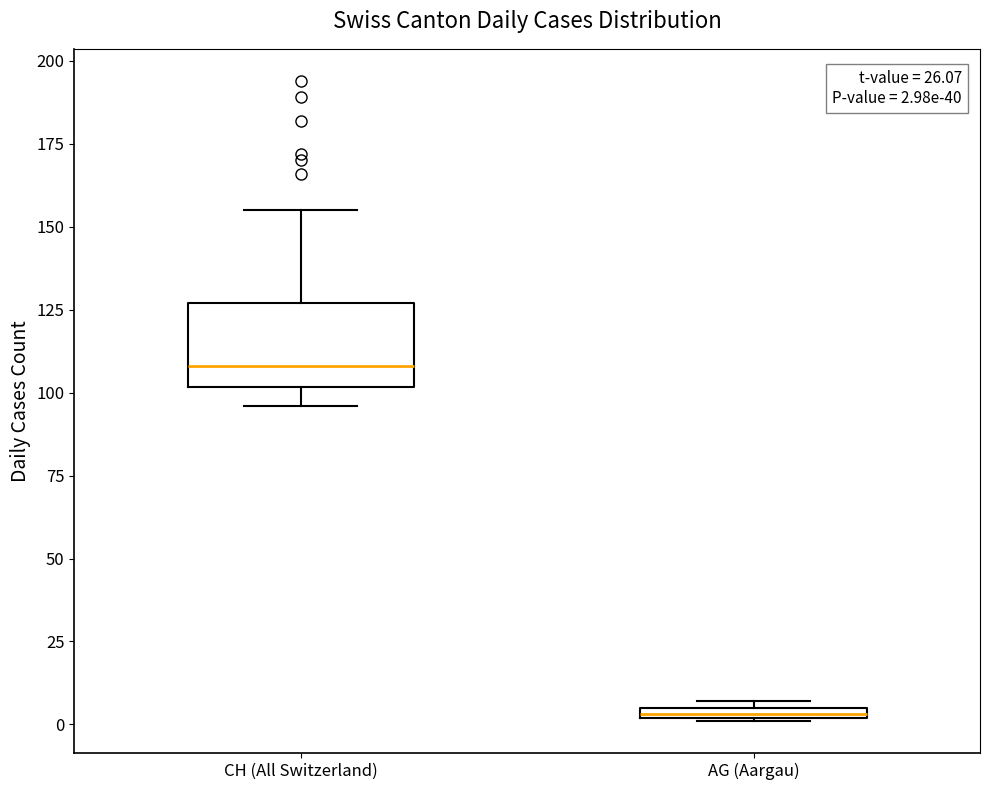

Comparing the boxes themselves (not the whiskers), which one is the tallest?

CH (All Switzerland)